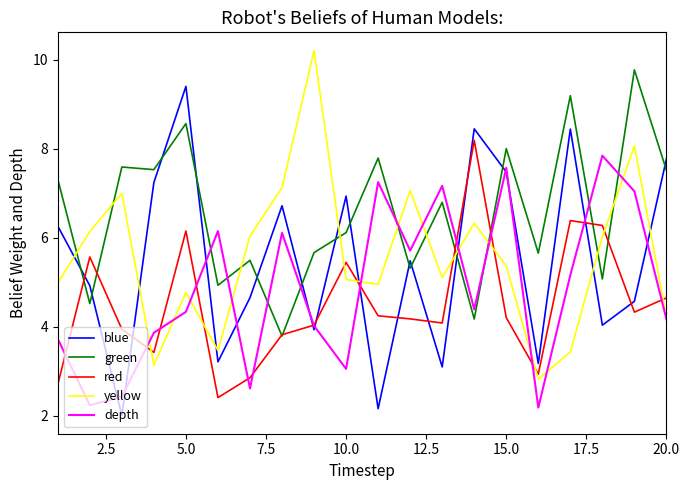

What is the maximum value for yellow?

10.2